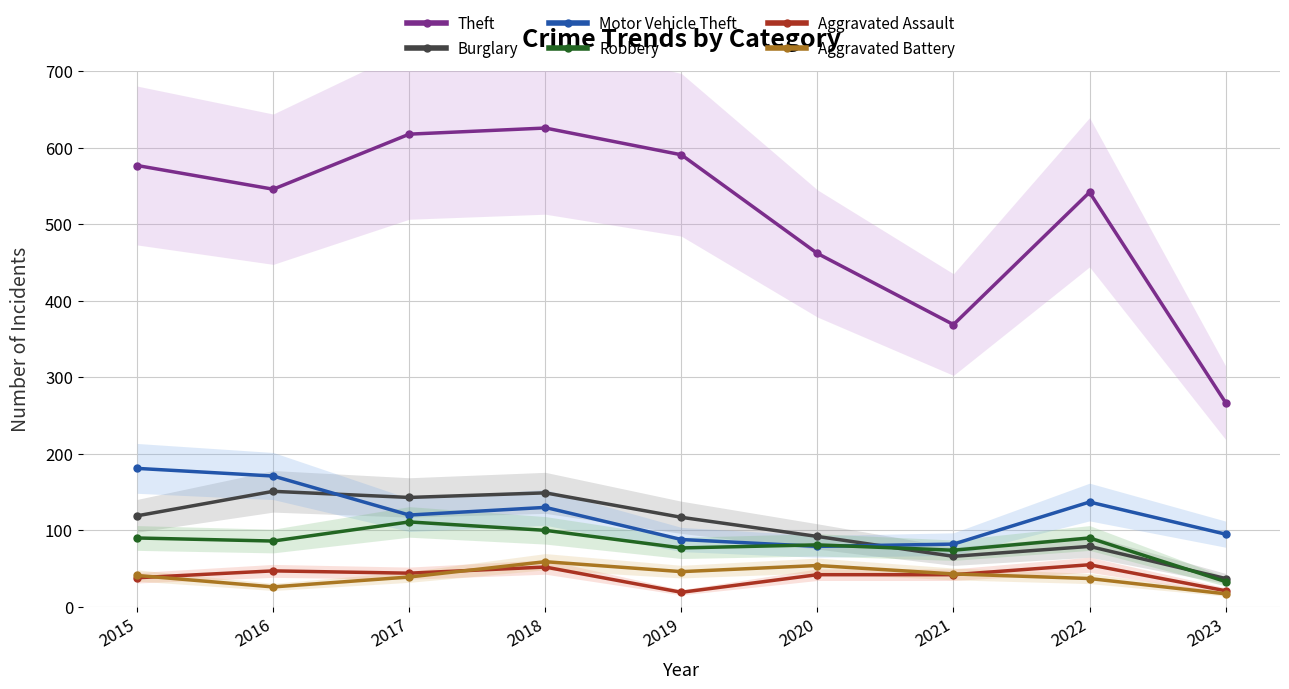

Reading right to left, extract all data points from this chart.

Theft: 2023=267	2022=542	2021=369	2020=462	2019=591	2018=626	2017=618	2016=546	2015=577
Burglary: 2023=37	2022=79	2021=66	2020=92	2019=117	2018=149	2017=143	2016=151	2015=119
Motor Vehicle Theft: 2023=95	2022=137	2021=82	2020=79	2019=88	2018=130	2017=120	2016=171	2015=181
Robbery: 2023=33	2022=90	2021=74	2020=81	2019=77	2018=100	2017=111	2016=86	2015=90
Aggravated Assault: 2023=21	2022=55	2021=42	2020=42	2019=19	2018=52	2017=44	2016=47	2015=38
Aggravated Battery: 2023=17	2022=37	2021=43	2020=54	2019=46	2018=59	2017=39	2016=26	2015=41